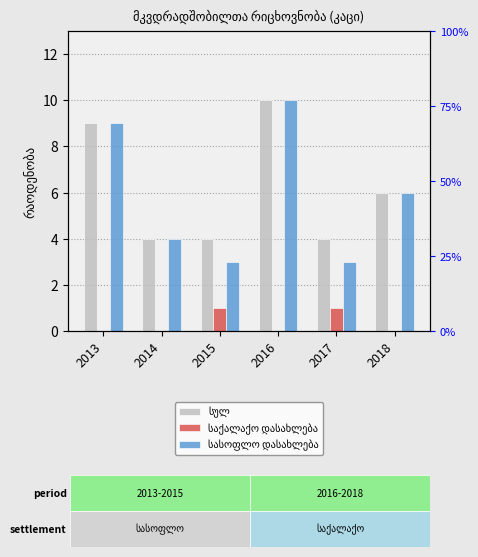

What are all the series names shown in the legend?

სულ, საქალაქო დასახლება, სასოფლო დასახლება